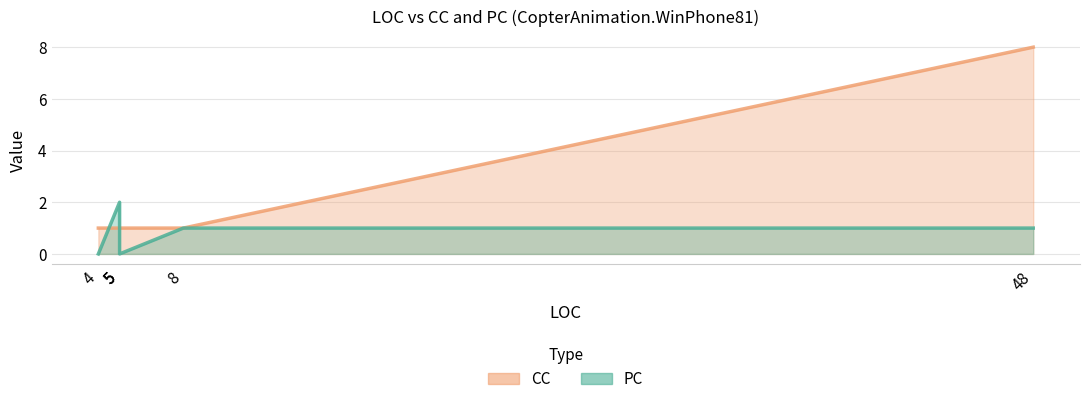

List the series in order of their overall mean, lowest first.

PC, CC